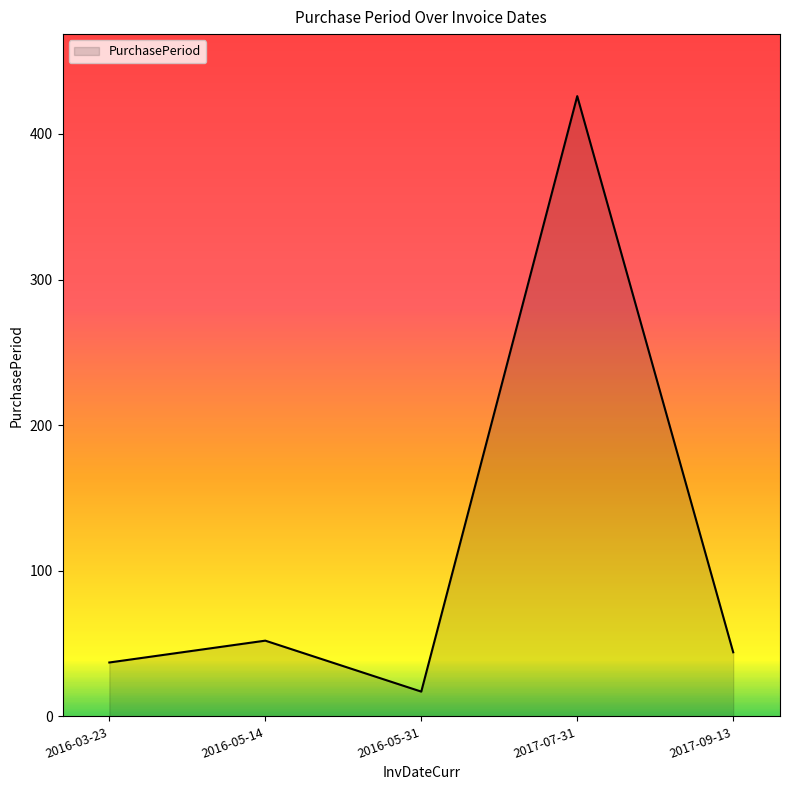

Rank the categories by value from lowest to highest.

2016-05-31, 2016-03-23, 2017-09-13, 2016-05-14, 2017-07-31